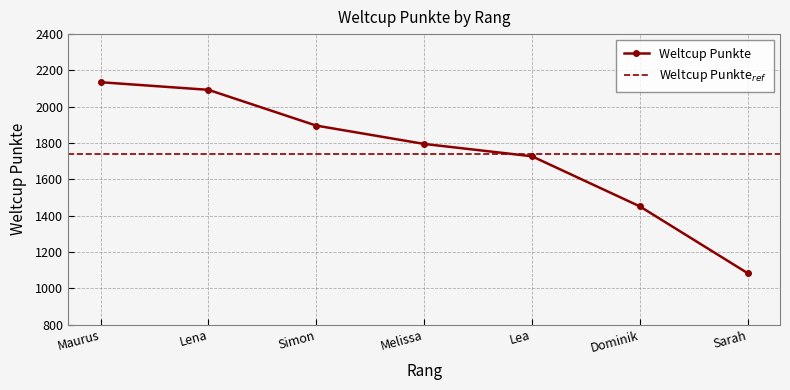

Reading left to right, list all the values displayed in this chart.

2135	2093	1896	1795	1727	1451	1083